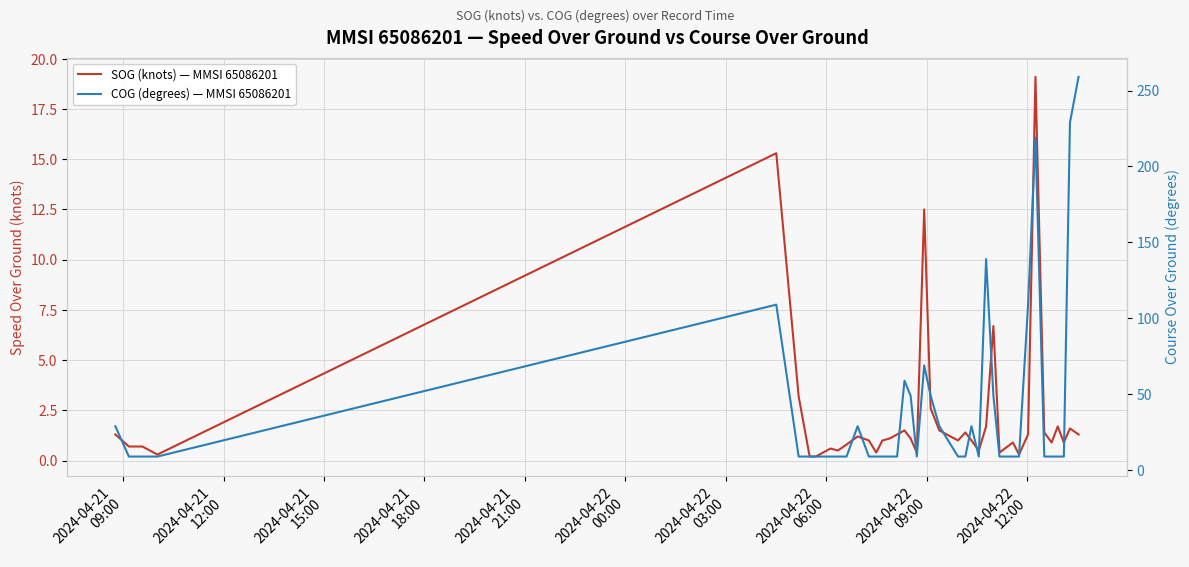

Which series has the largest total across all categories?

COG (degrees) — MMSI 65086201